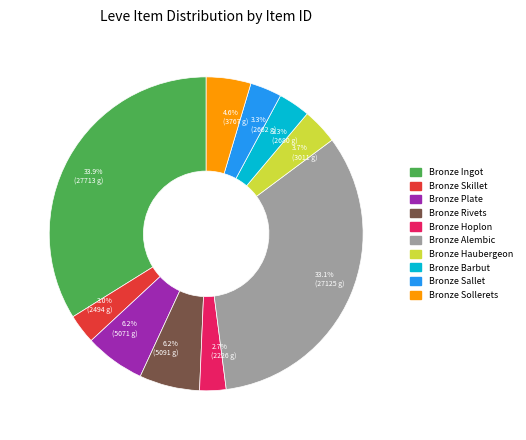

Which slice is the largest?

Bronze Ingot